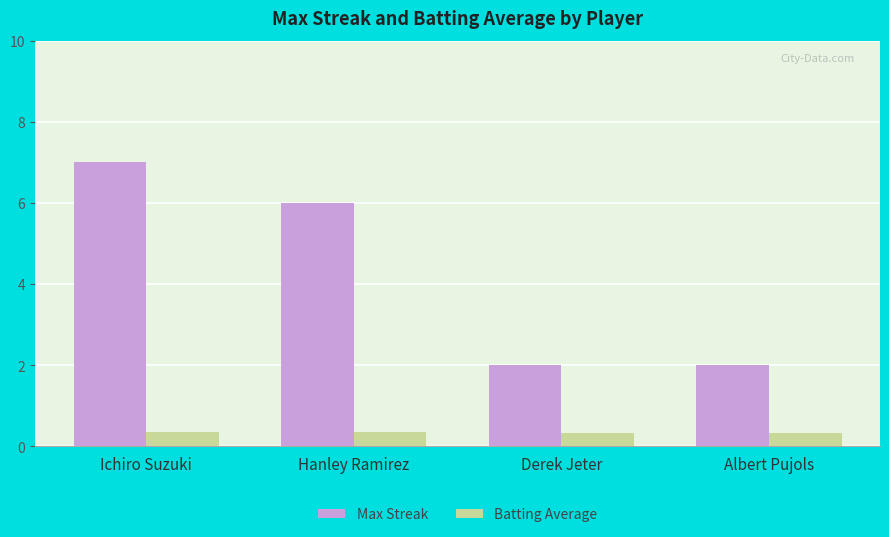

What are all the series names shown in the legend?

Max Streak, Batting Average